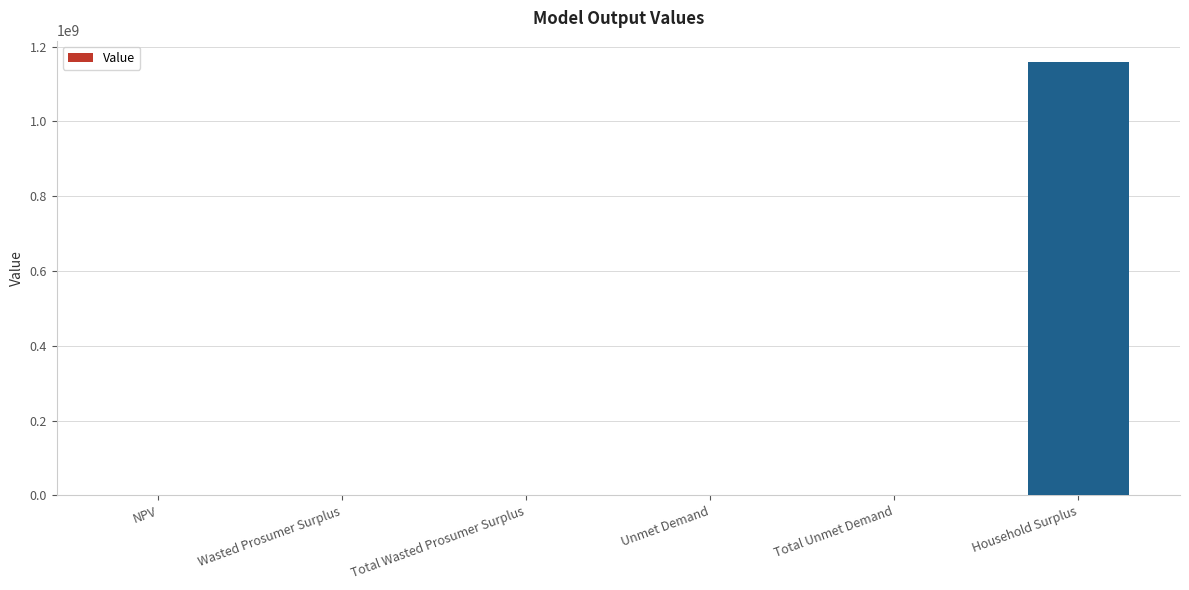

What is the sum of all values?

1160423138.5